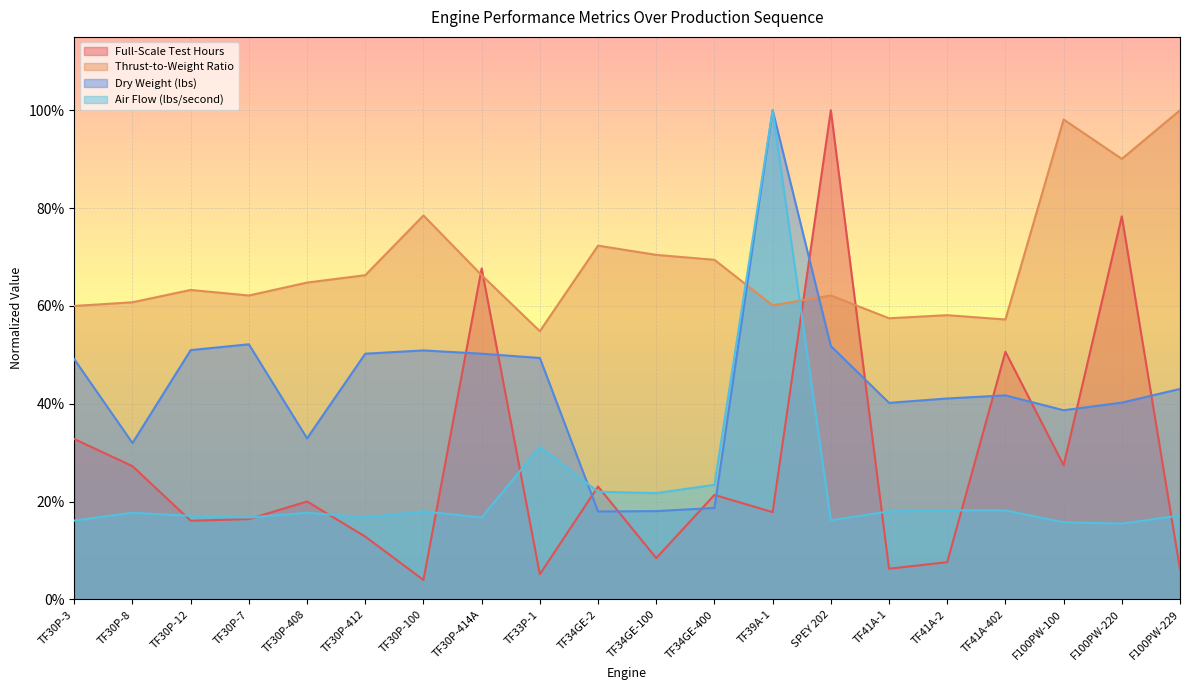

Is it true that Thrust-to-Weight Ratio equals 0.3 at SPEY 202?

False